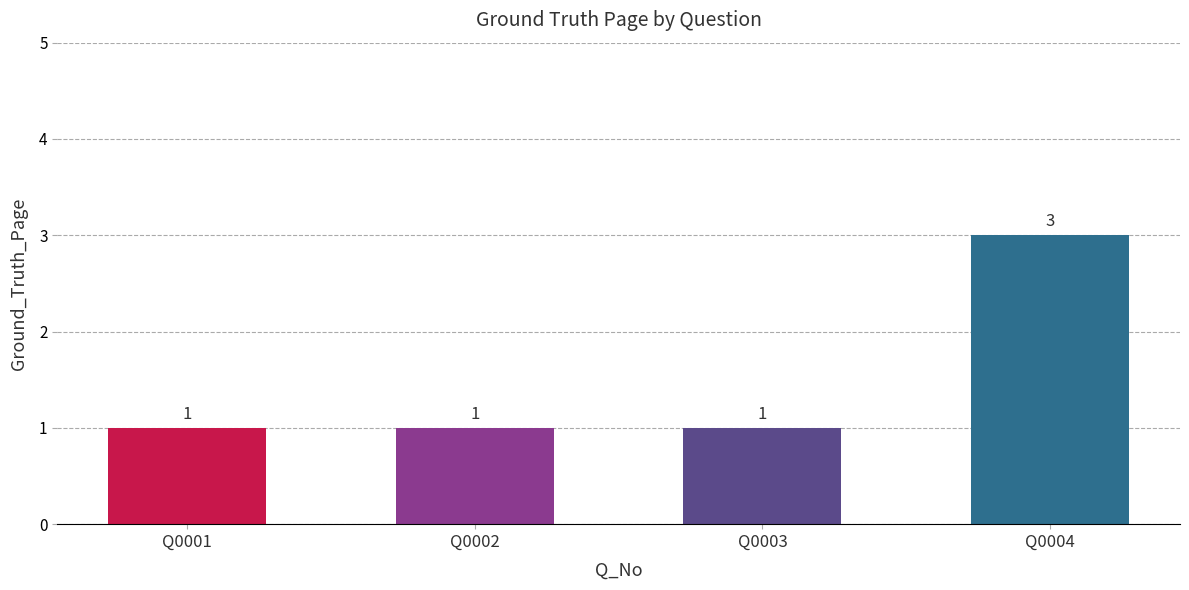

What is the minimum value shown in the chart?

1